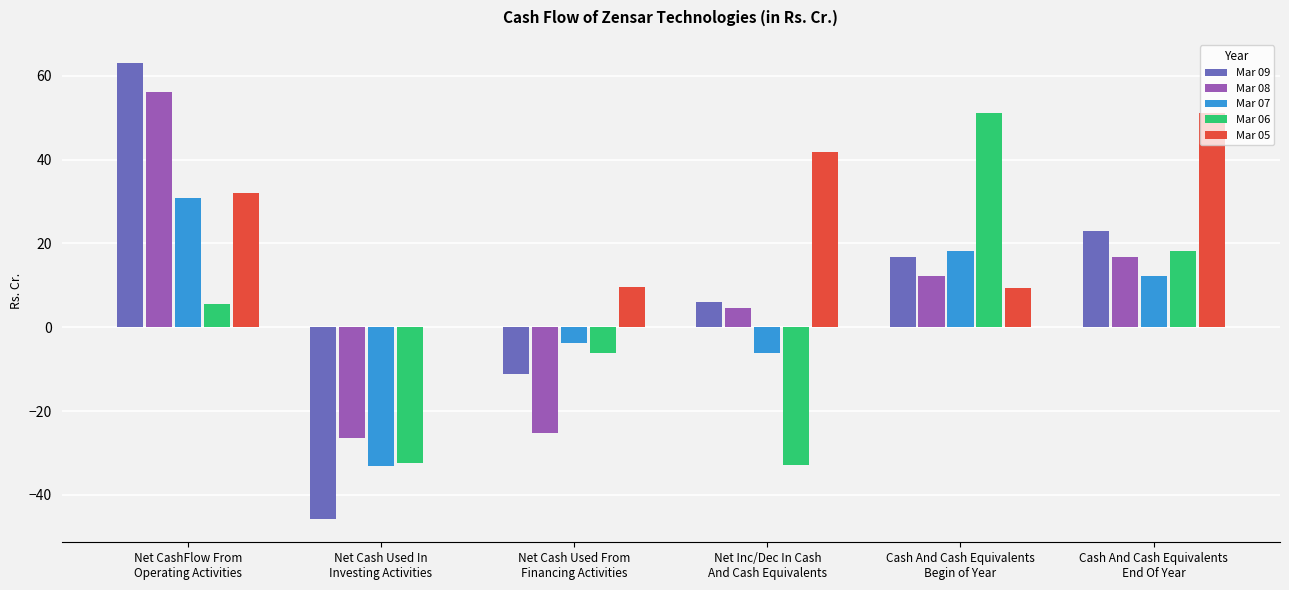

What is the difference between the Mar 06 values at Net Cash Used In
Investing Activities and Net CashFlow From
Operating Activities?

37.7